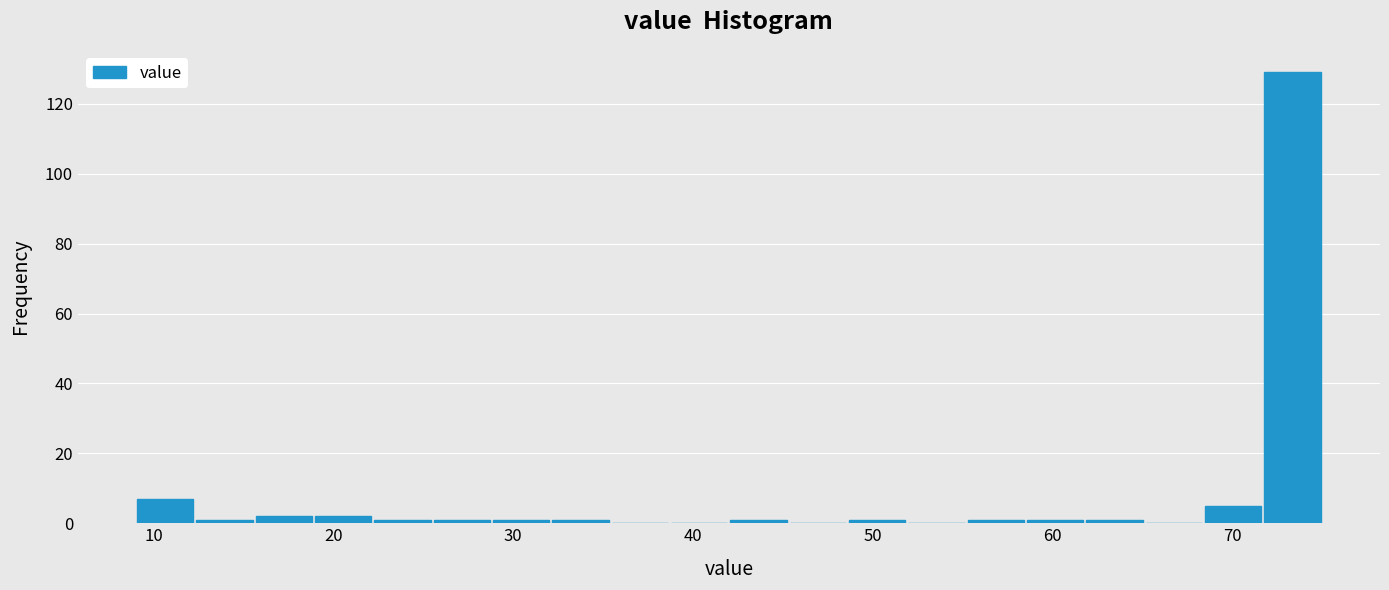

Read against the x-axis, roughly where is the centre of the tallest bar?

73